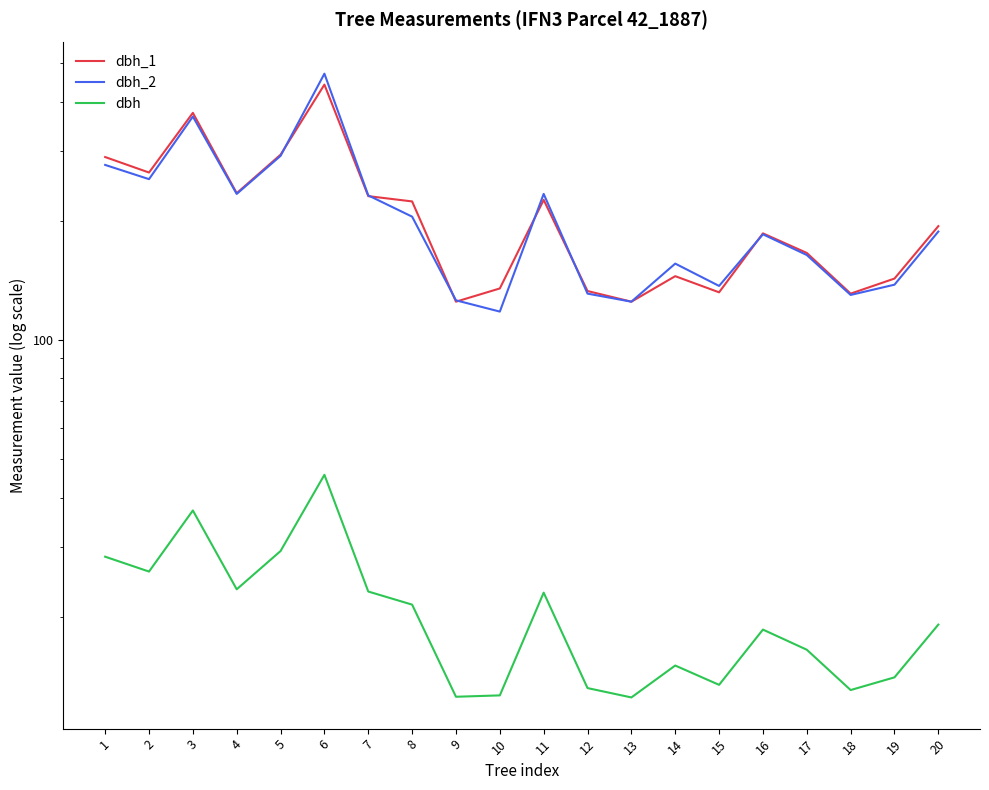

What is the sum of the dbh values at 10 and 3?

49.8